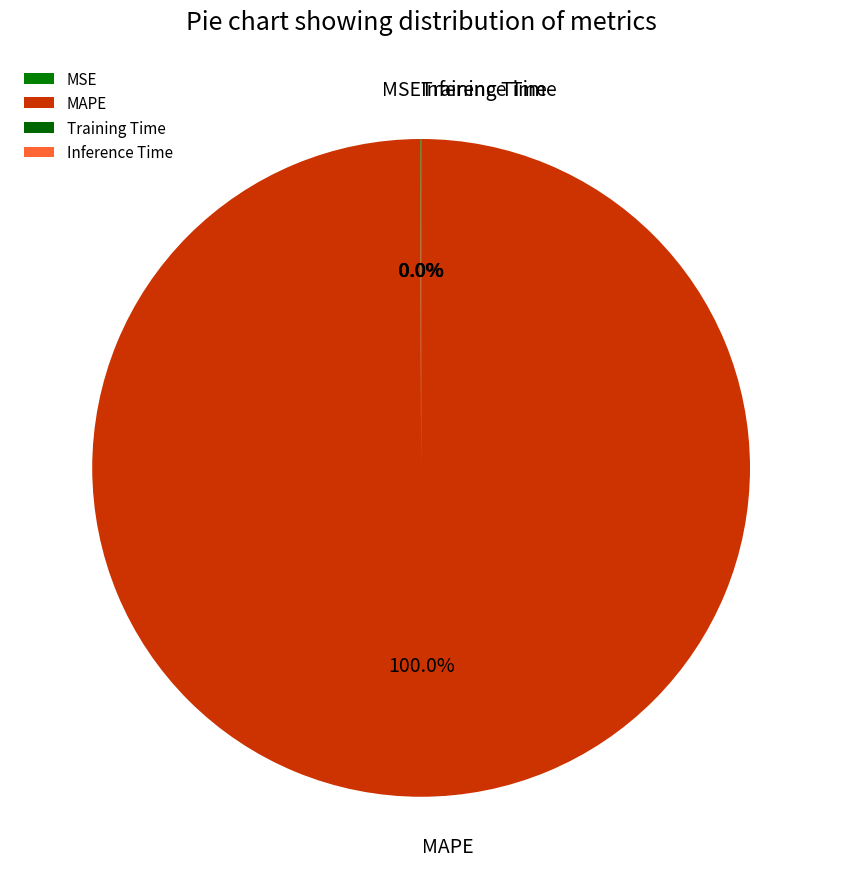

To the nearest percent, what is the difference between the largest and smallest slice percentages?

100%